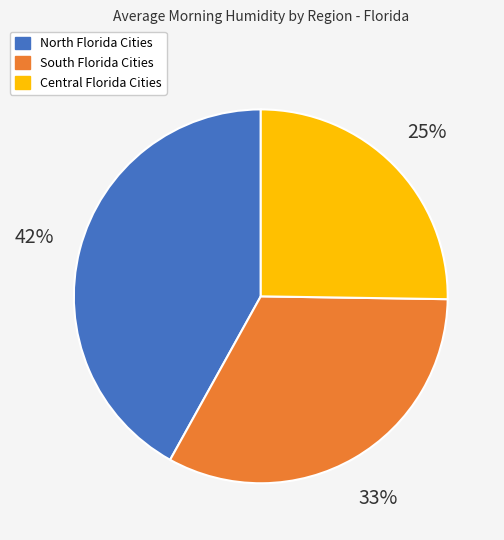

How many slices are in this pie chart?

3